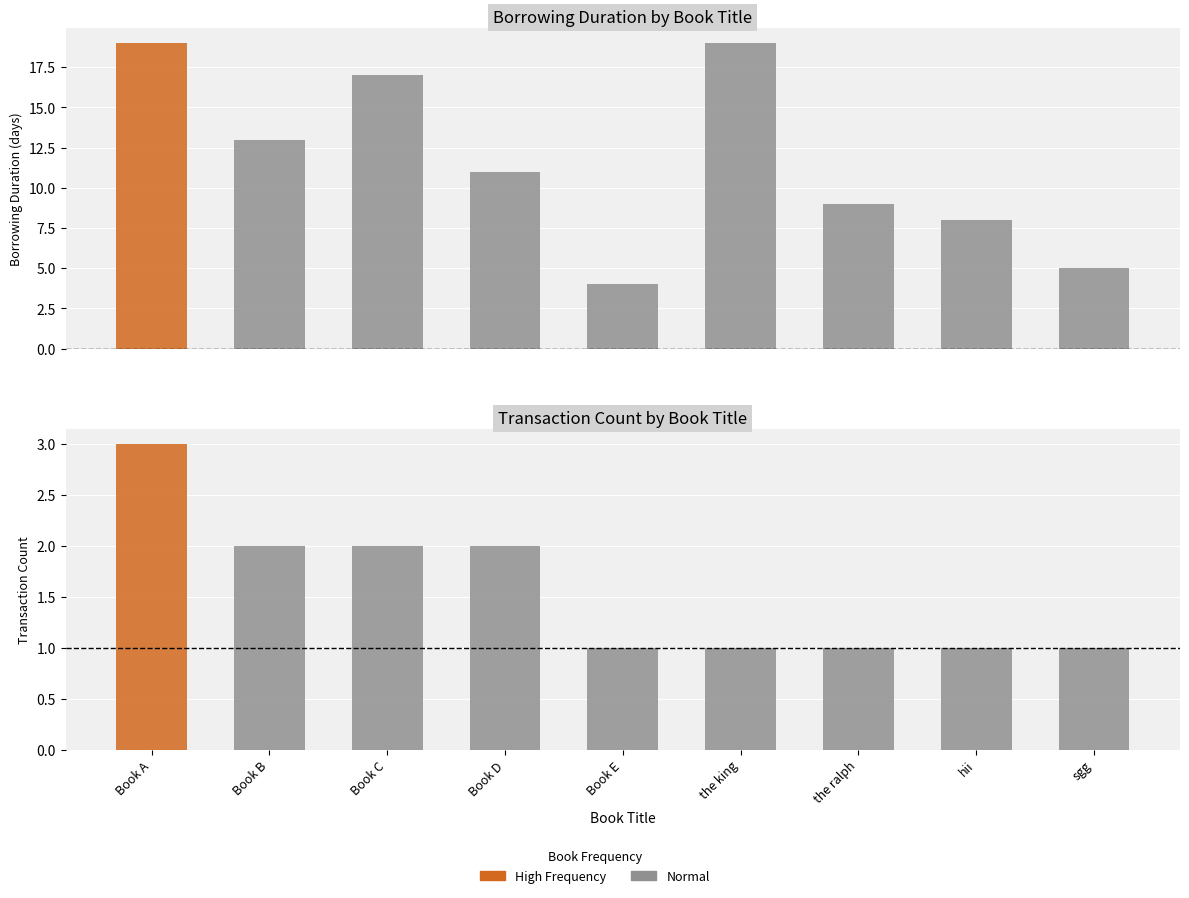

What position from the right is Book C?

7